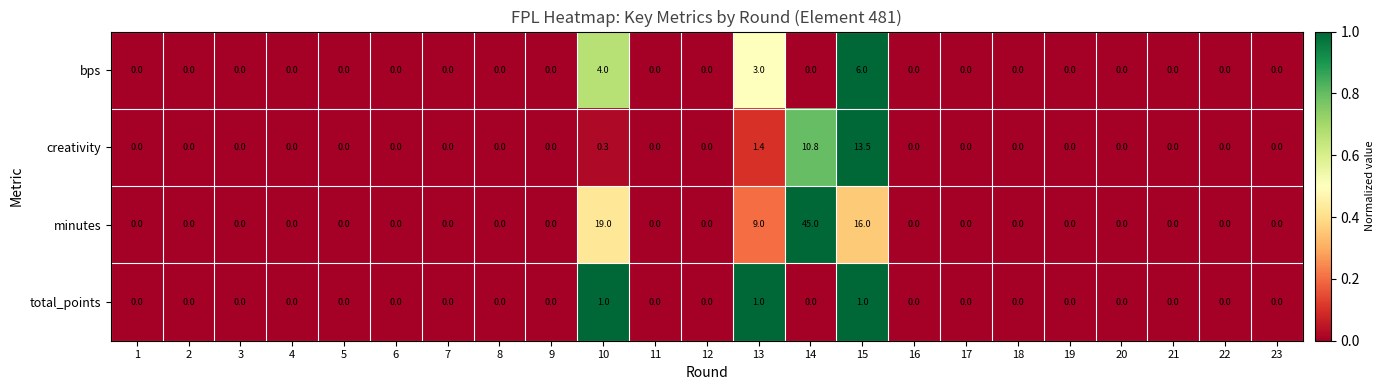

What is the difference between the maximum and second lowest values in the bps series?

6.0